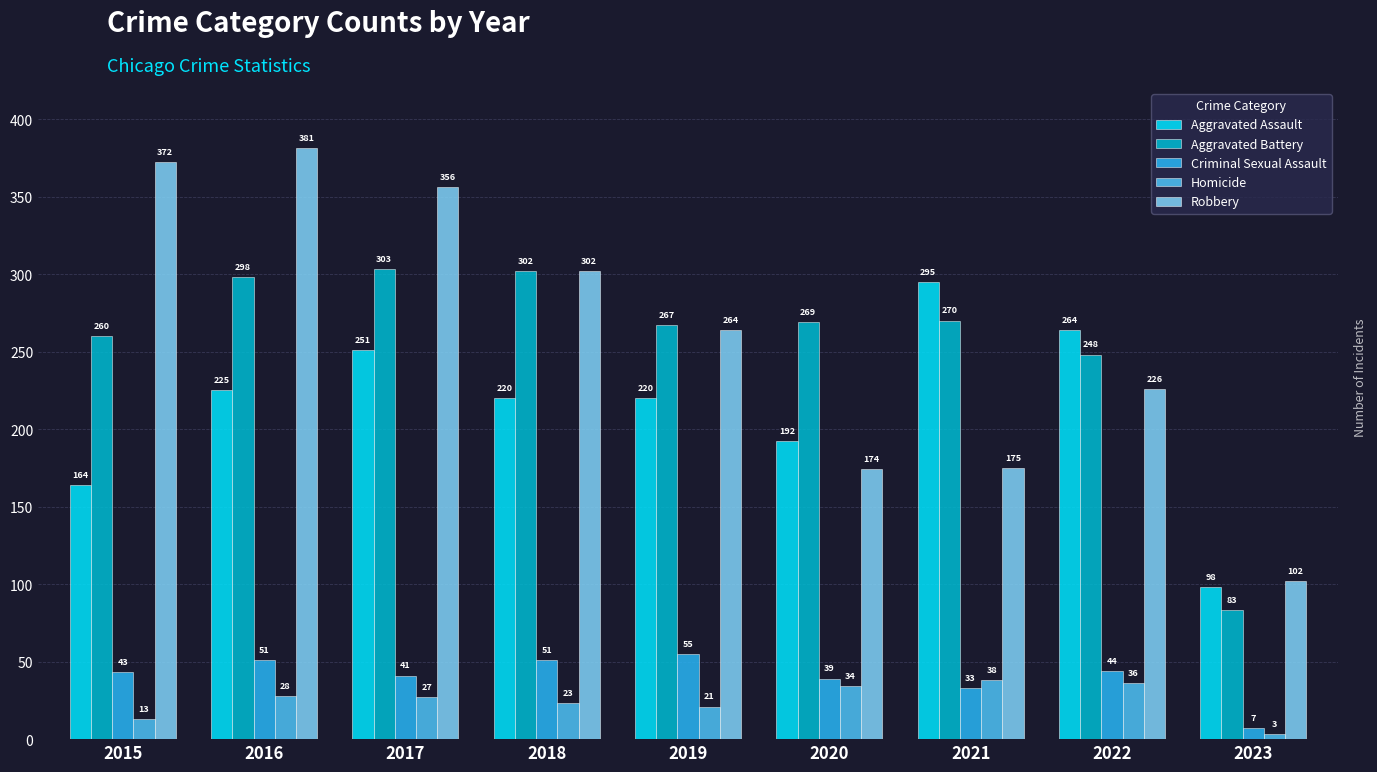

What is the average value of the Criminal Sexual Assault series?

40